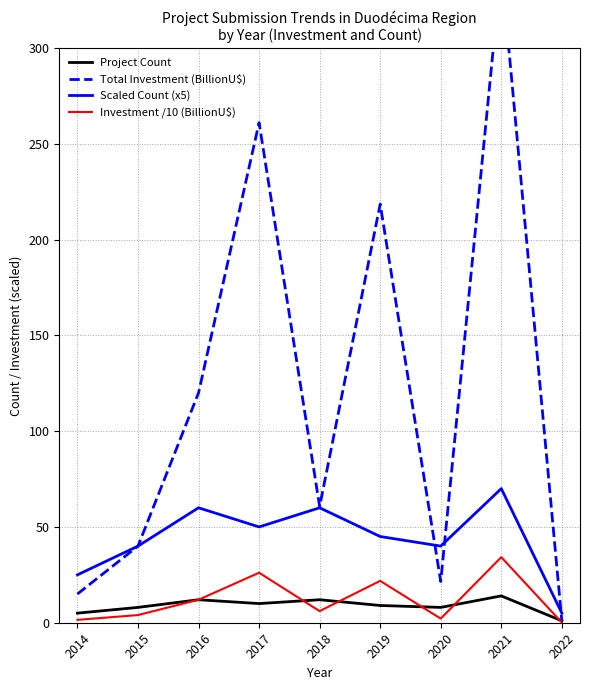

Between 2015 and 2022, which is larger?

2015